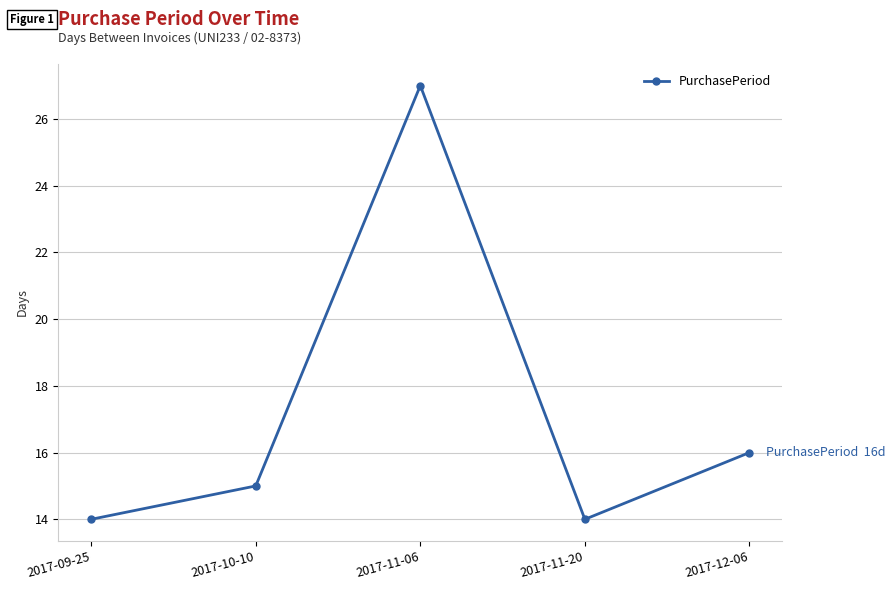

What is the value of the 1st point from the left?

14